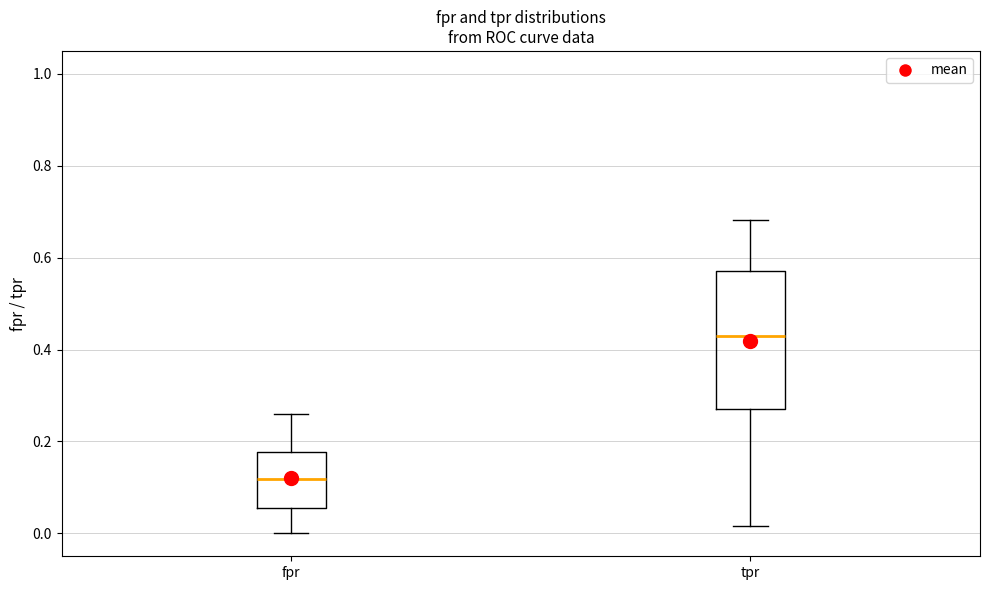

Where does the median line of the box for fpr sit on the y-axis? The values are not printed on the chart, so give them approximately, as read against the axis.

0.12